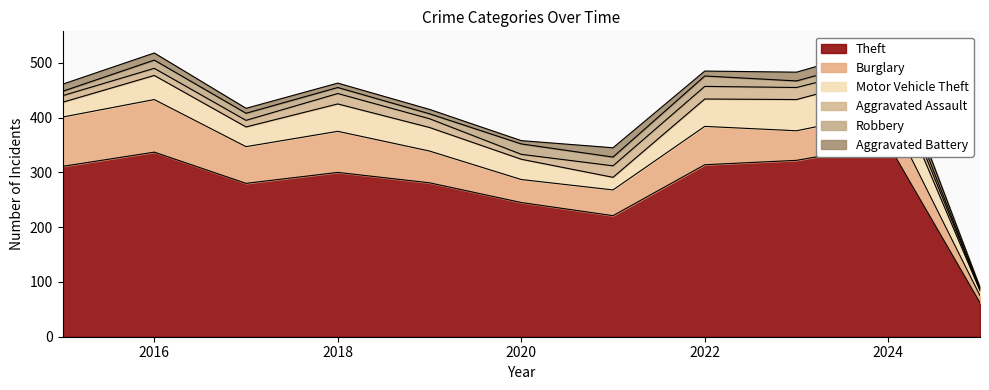

Which series has the largest total across all categories?

Theft